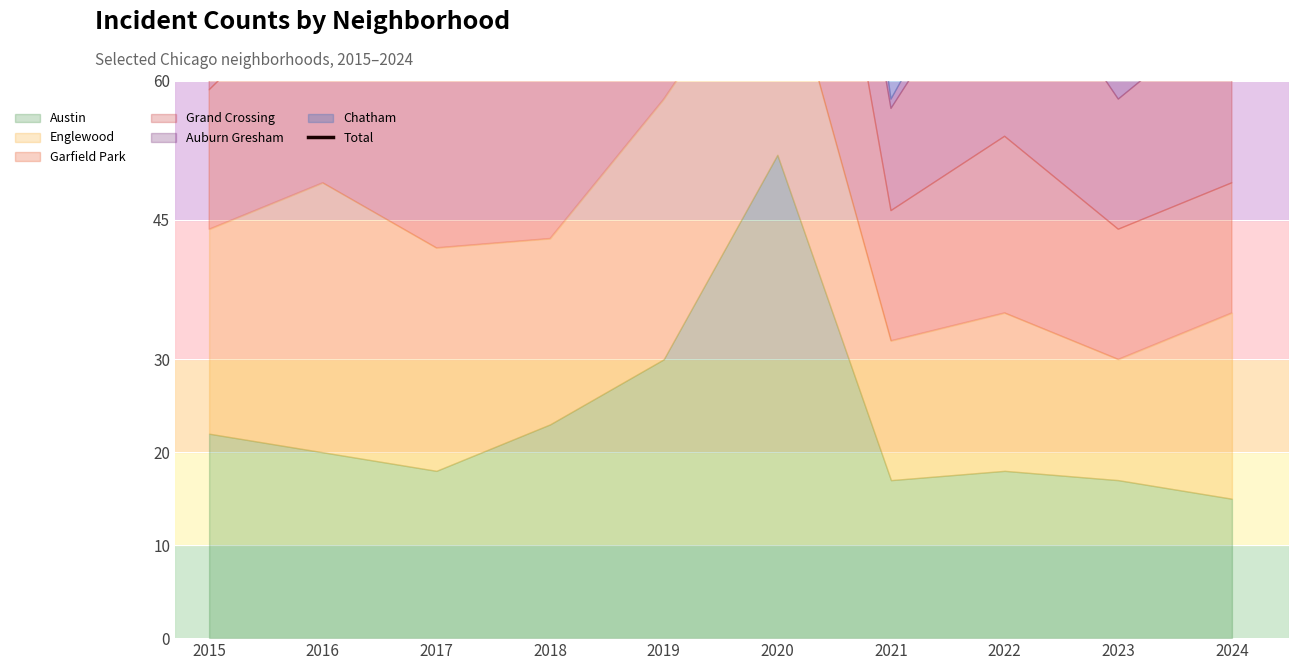

Is it true that the value at 2021 is 65?

True